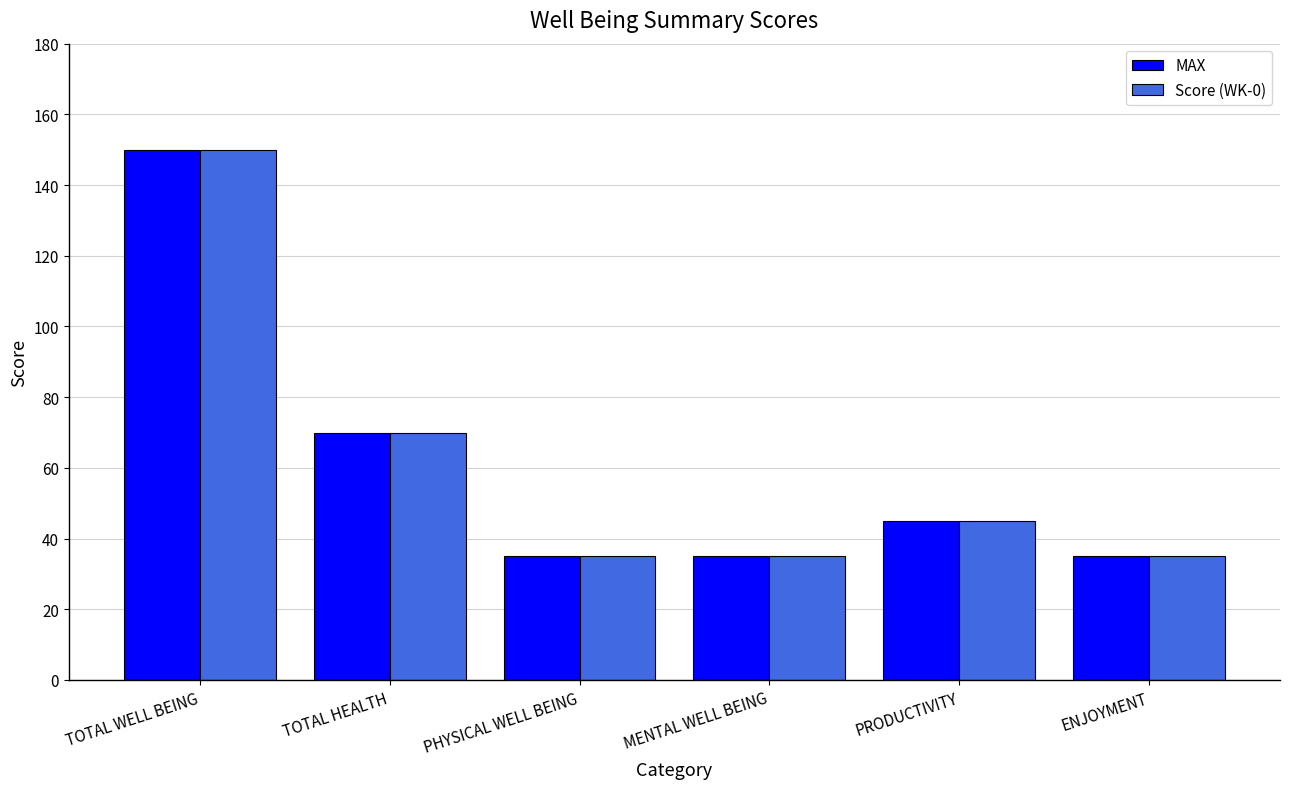

What is the greatest value displayed?

150